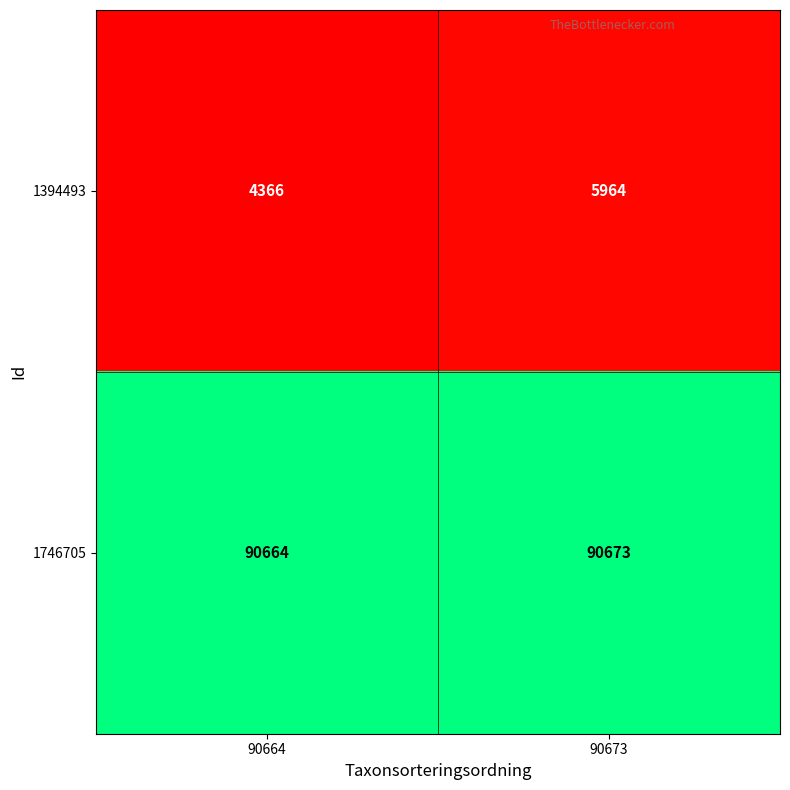

Which label corresponds to the largest value in the chart?

90673